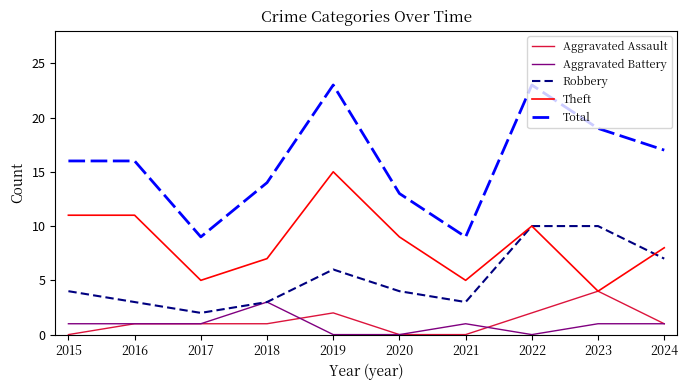

At how many categories does at least one series exceed 6?

10